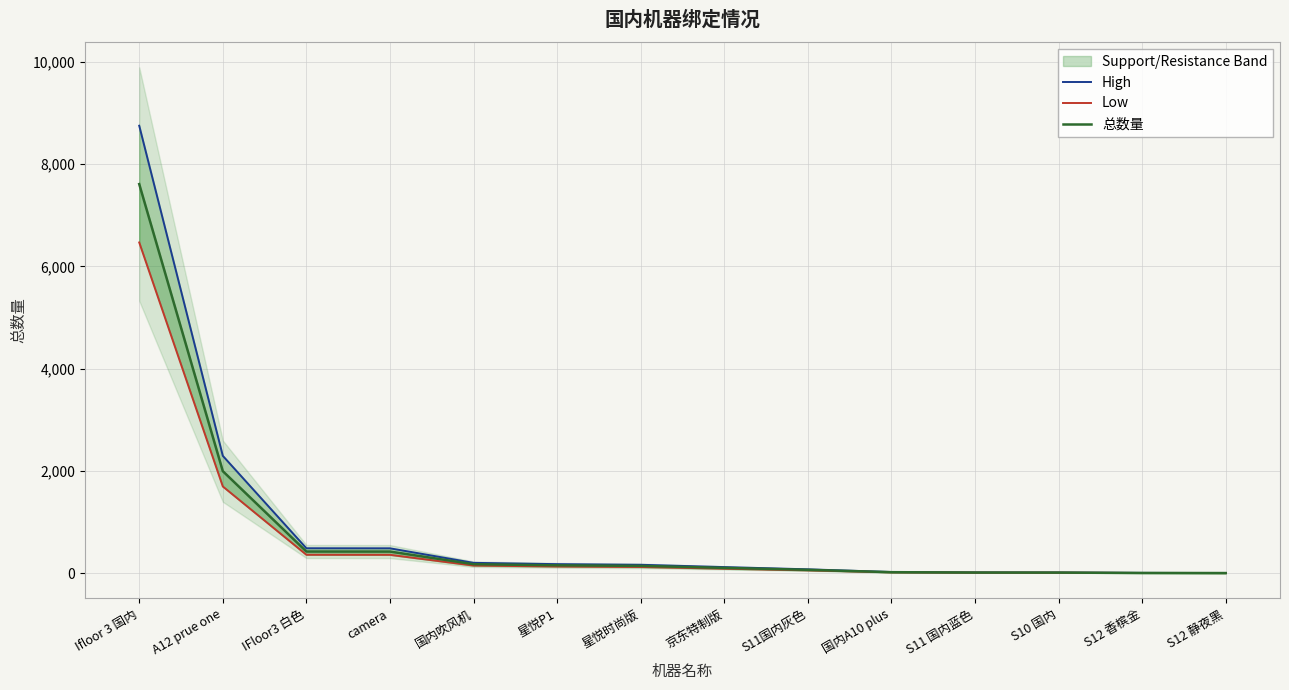

At which label does High first exceed 165?

Ifloor 3 国内